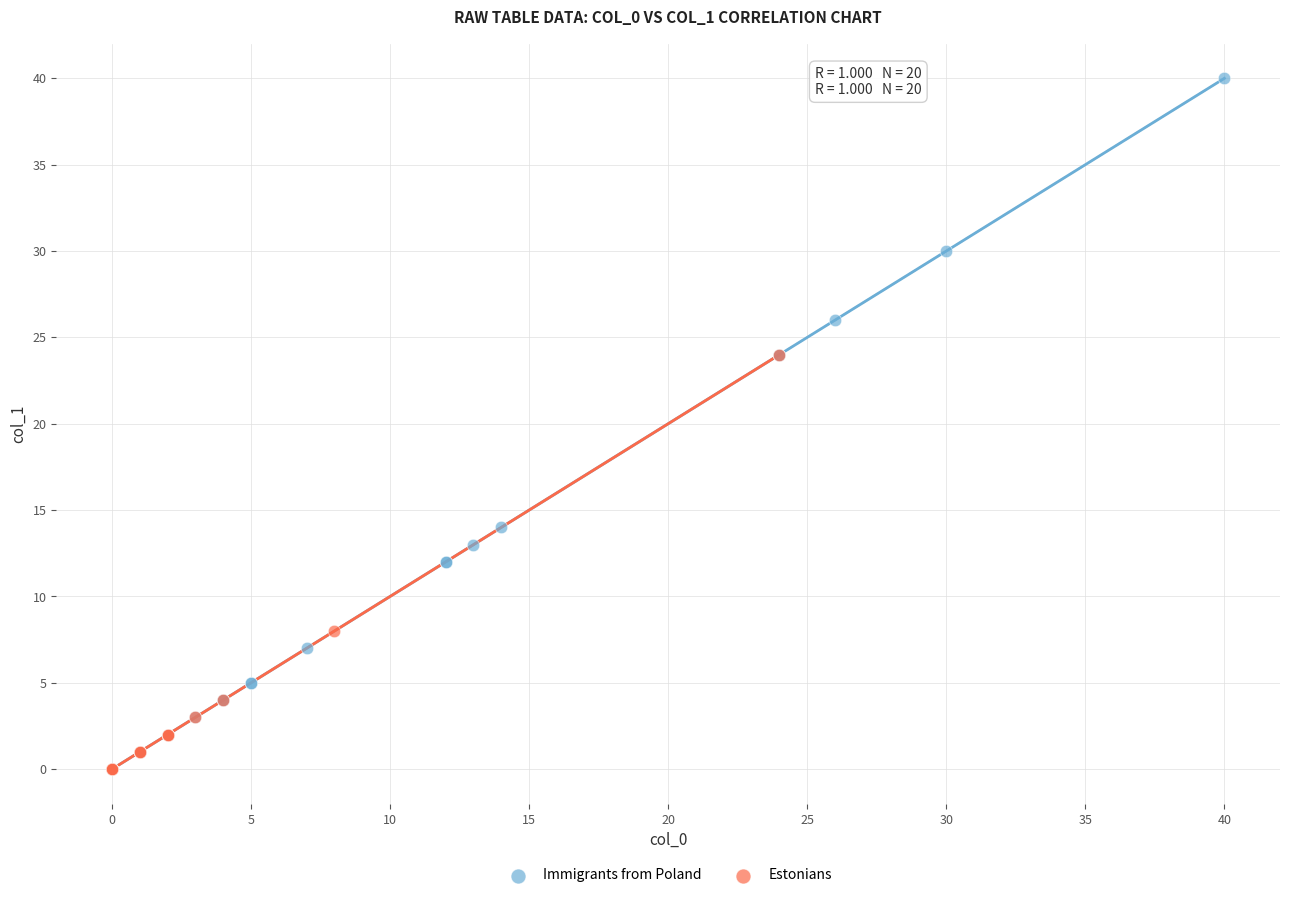

Which series has the widest spread of Y values?

Immigrants from Poland